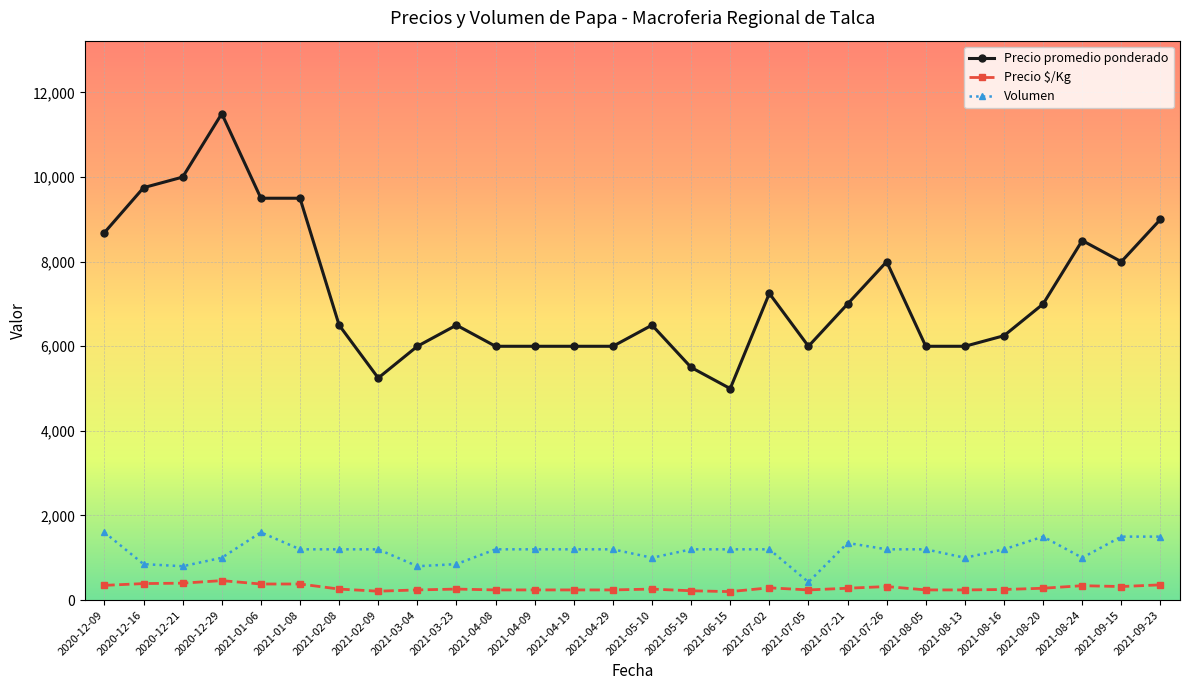

True or false: Precio promedio ponderado and Volumen cross at least once.

False